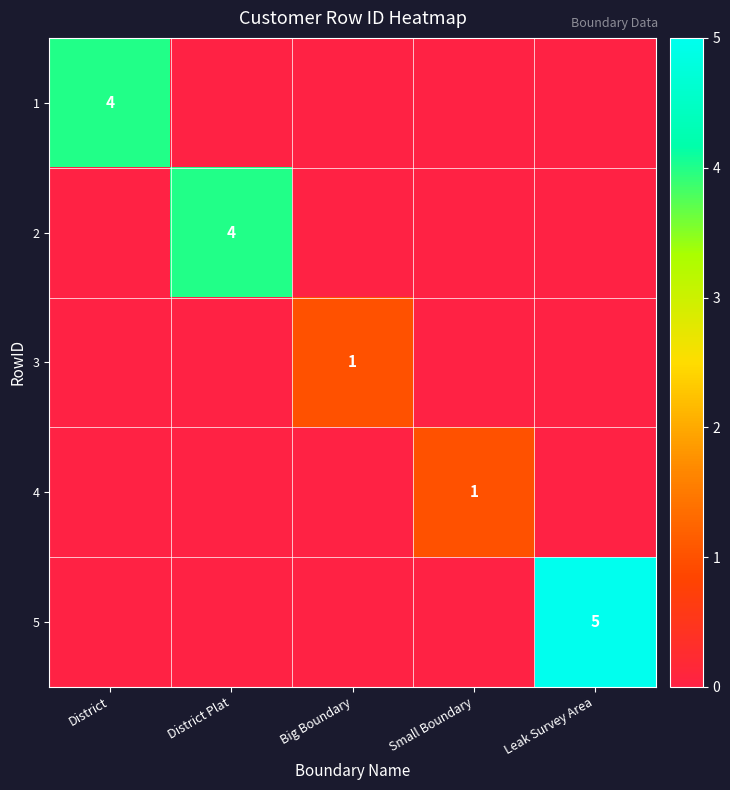

The 5 series shows 9 at Leak Survey Area. True or false?

False